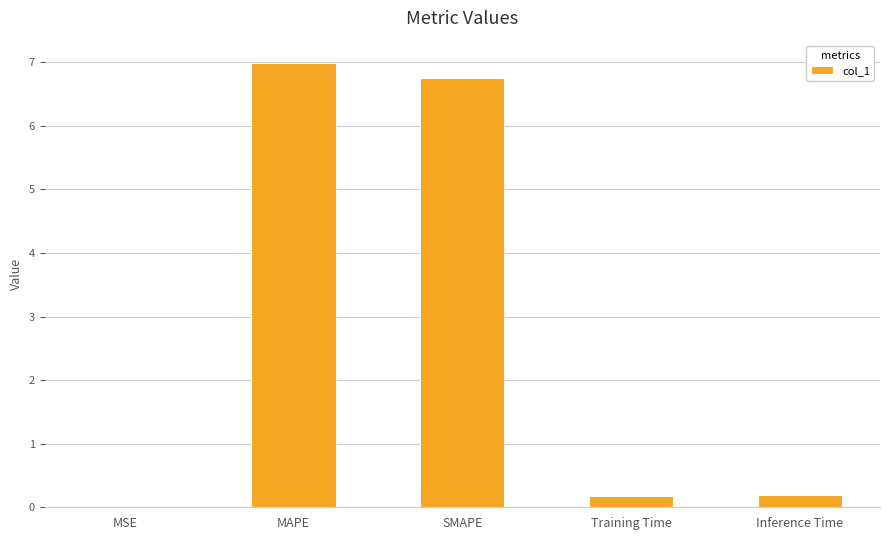

Is it true that the value at Inference Time is 0.2?

True